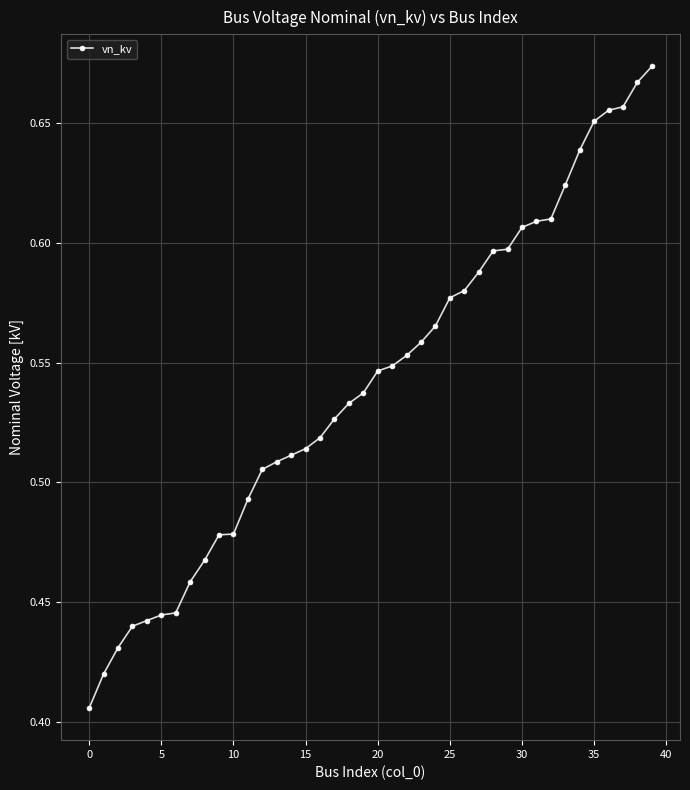

How many values are between 0 and 1?

40